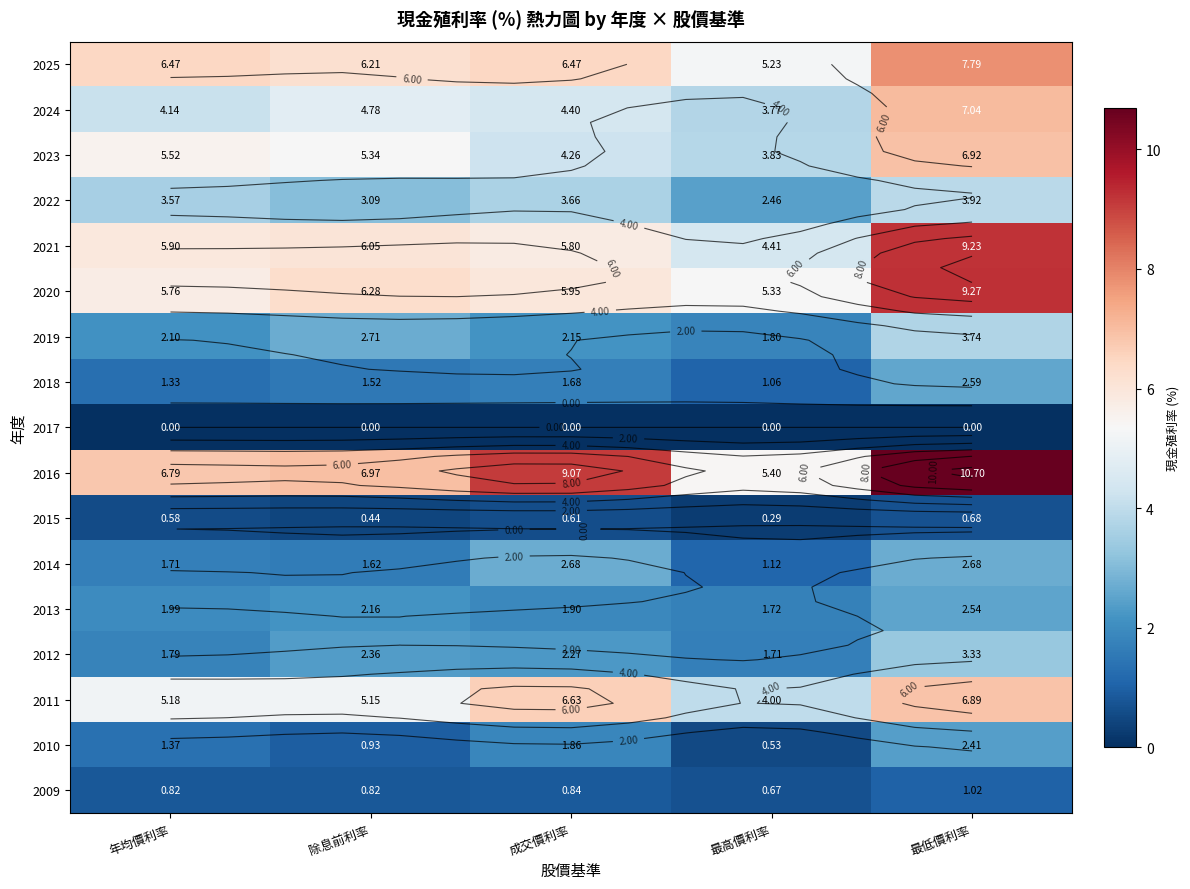

Is it true that 2016 equals 11.8 at 年均價利率?

False